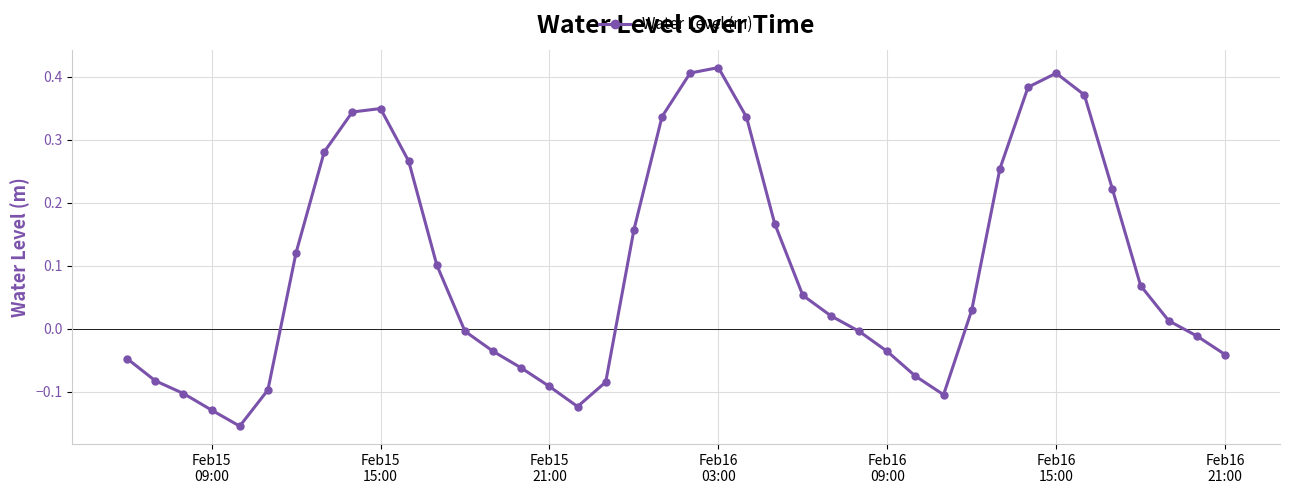

How many interior local peaks (higher than both neighbors) does the data have?

3